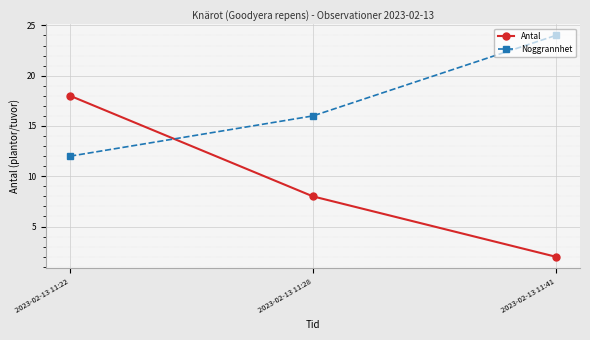

What is the approximate value of Noggrannhet at 2023-02-13 11:41?

24